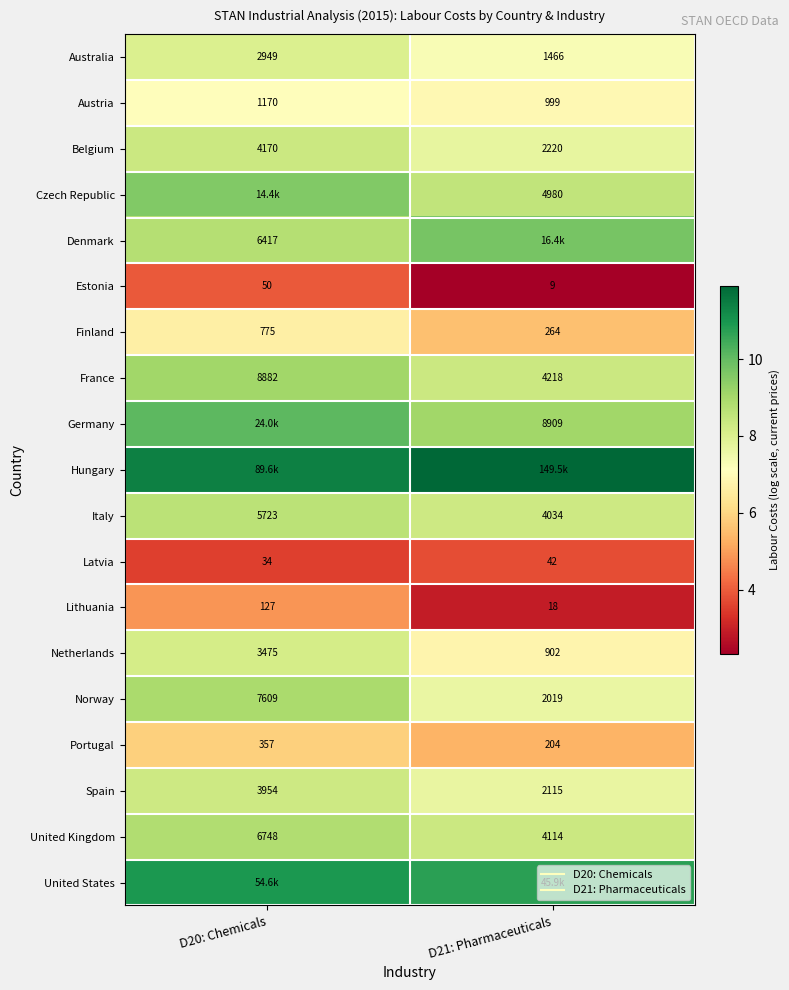

Which category has the highest value across all series?

D21: Pharmaceuticals